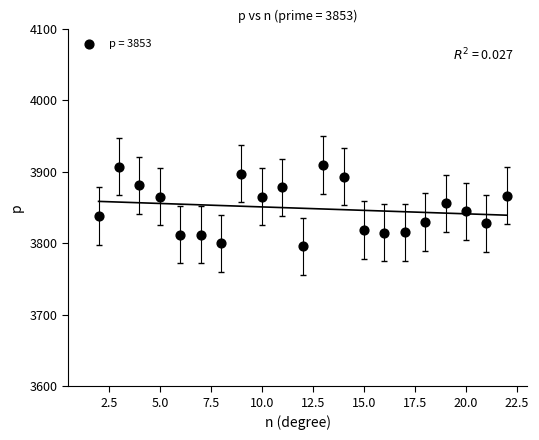

What is the range of X values (max minus min)?

20.0